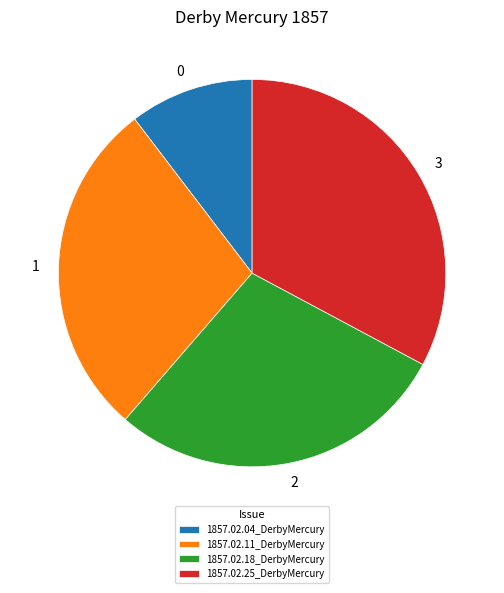

How many slices are in this pie chart?

4